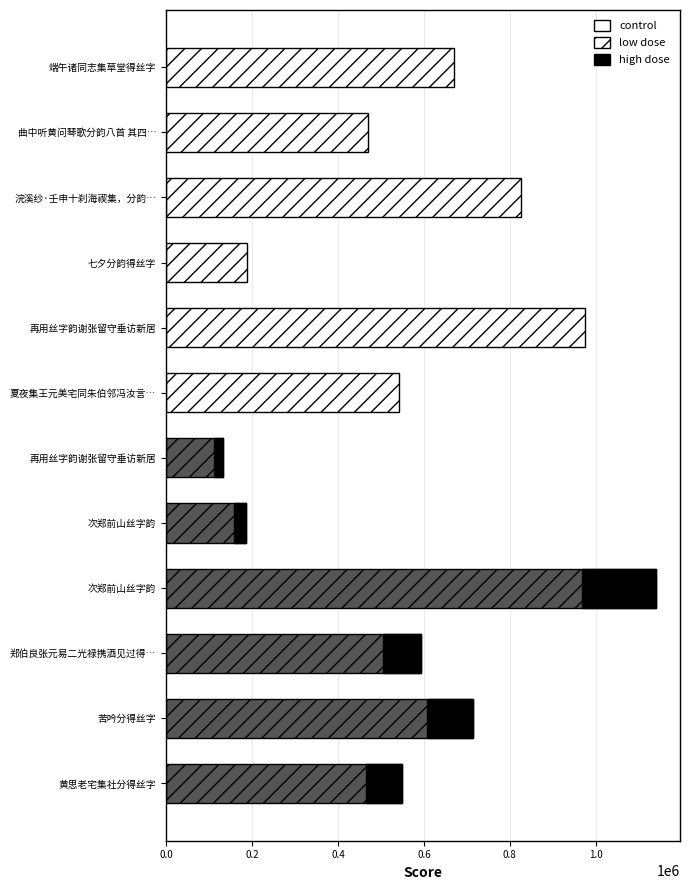

What is the difference between the maximum and second lowest values?

953125